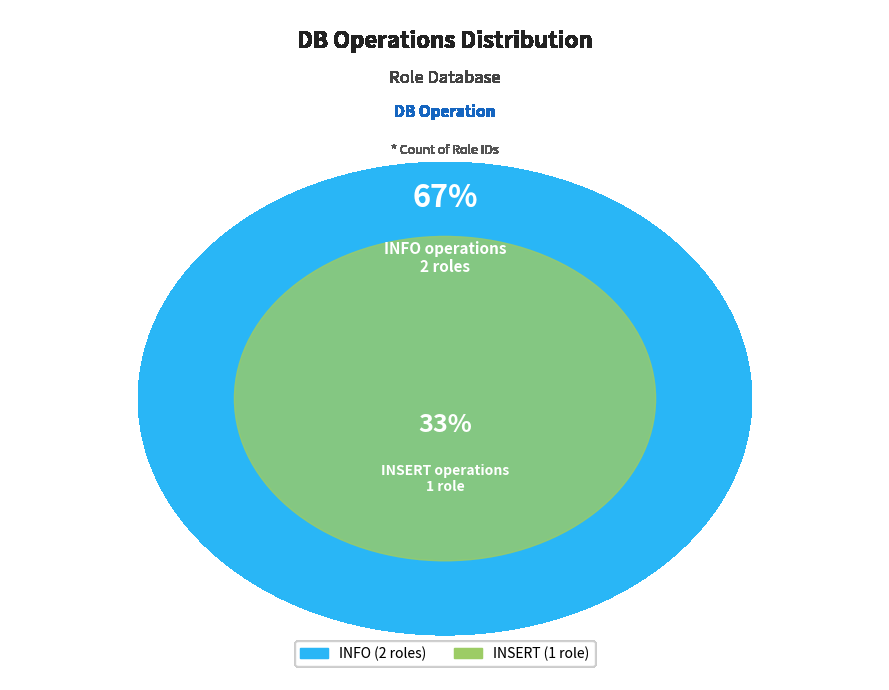

Does INSERT account for over 50% of the chart?

No